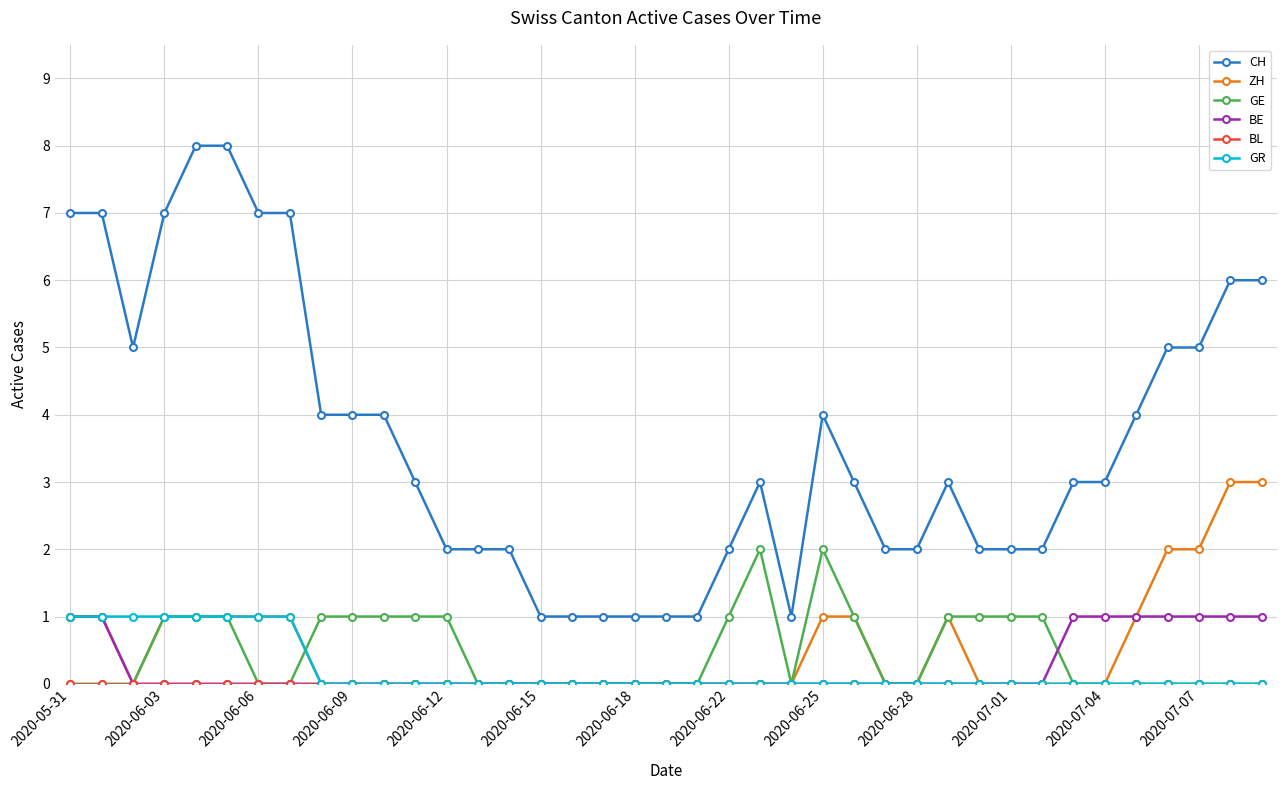

Which series has the largest total across all categories?

CH